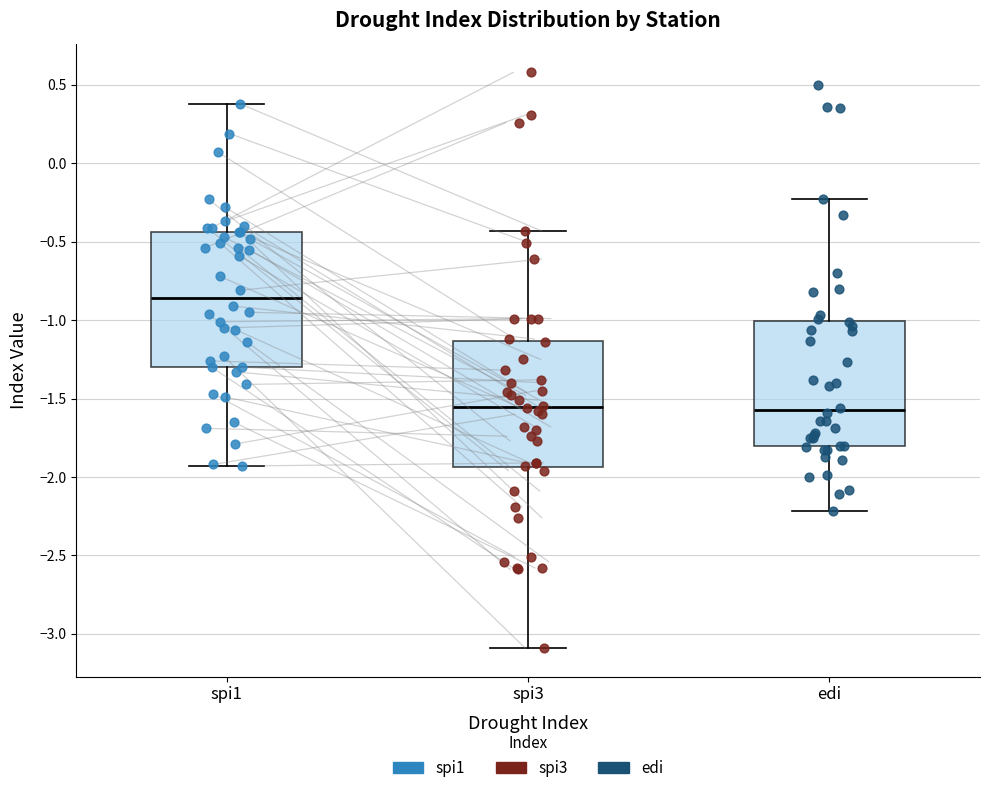

Comparing the boxes themselves (not the whiskers), which one is the tallest?

spi1